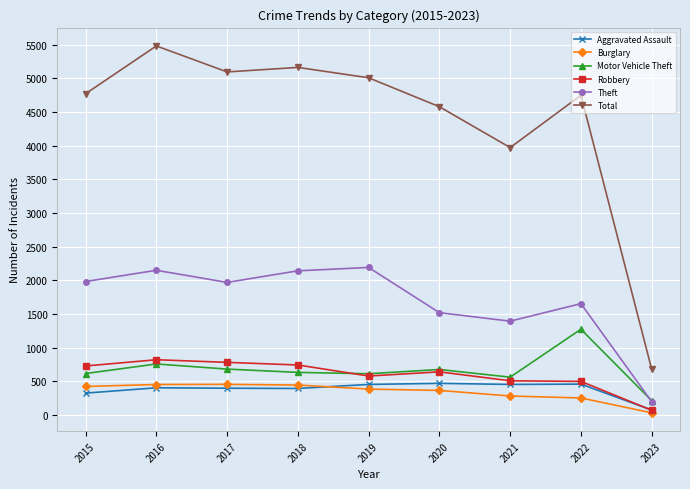

True or false: Aggravated Assault has more than 1 points higher than both neighbors.

True